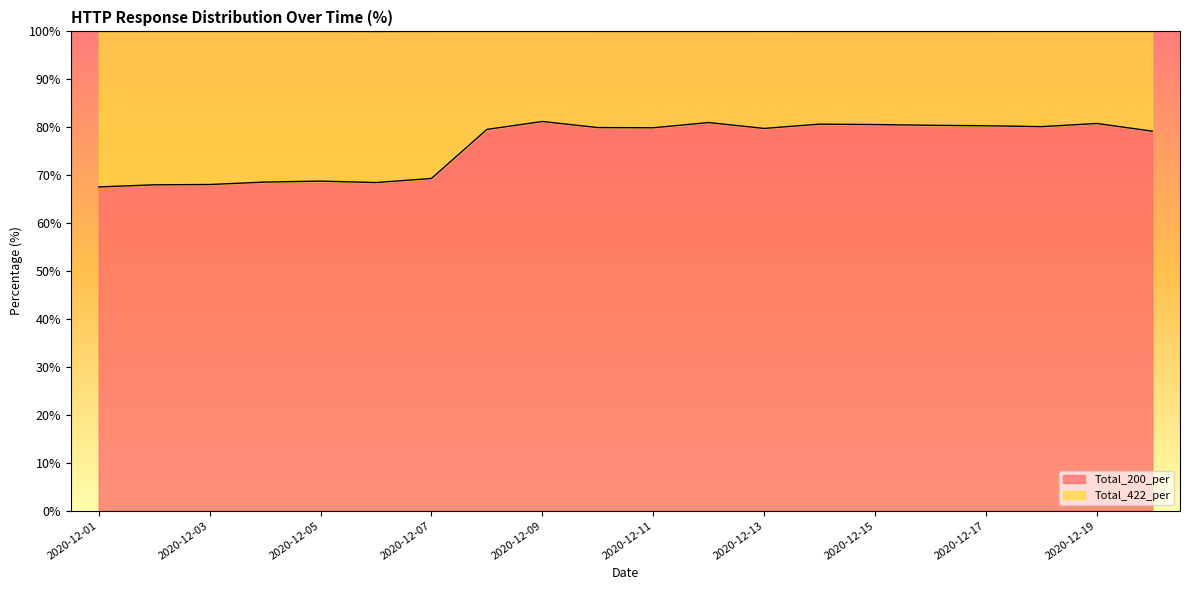

What is the difference between the maximum and second lowest values?

13.2